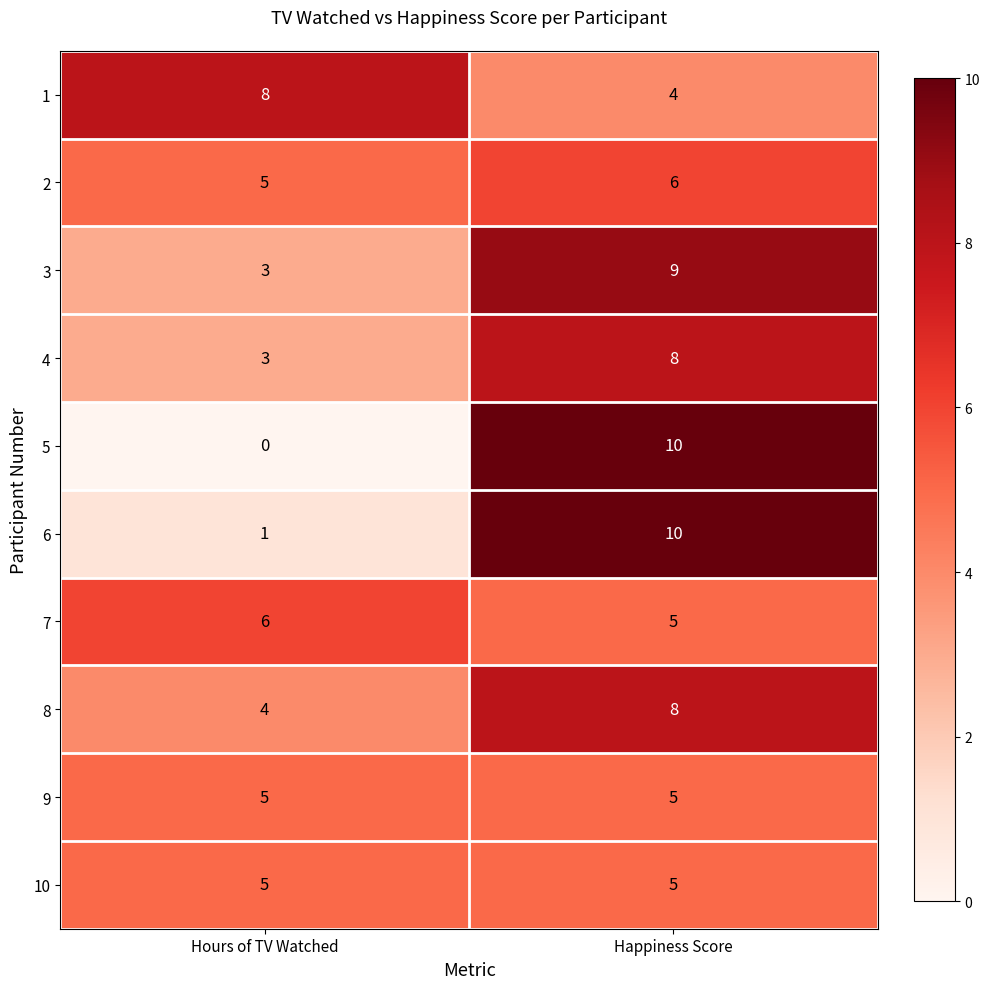

Reading left to right, transcribe all the data shown in this chart.

1: Hours of TV Watched=8	Happiness Score=4
2: Hours of TV Watched=5	Happiness Score=6
3: Hours of TV Watched=3	Happiness Score=9
4: Hours of TV Watched=3	Happiness Score=8
5: Hours of TV Watched=0	Happiness Score=10
6: Hours of TV Watched=1	Happiness Score=10
7: Hours of TV Watched=6	Happiness Score=5
8: Hours of TV Watched=4	Happiness Score=8
9: Hours of TV Watched=5	Happiness Score=5
10: Hours of TV Watched=5	Happiness Score=5